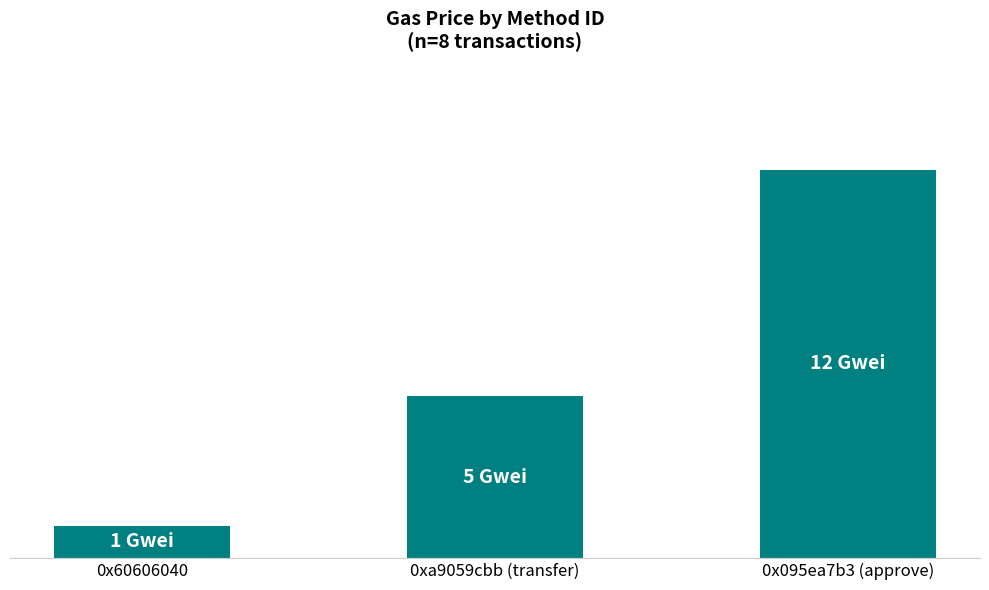

Reading right to left, transcribe all the data shown in this chart.

0x095ea7b3 (approve)=12	0xa9059cbb (transfer)=5	0x60606040=1